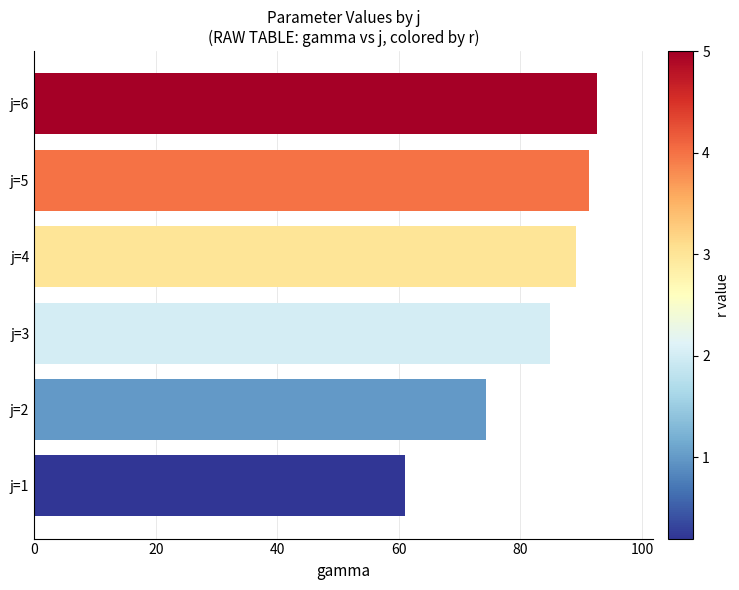

What is the average value?

82.2